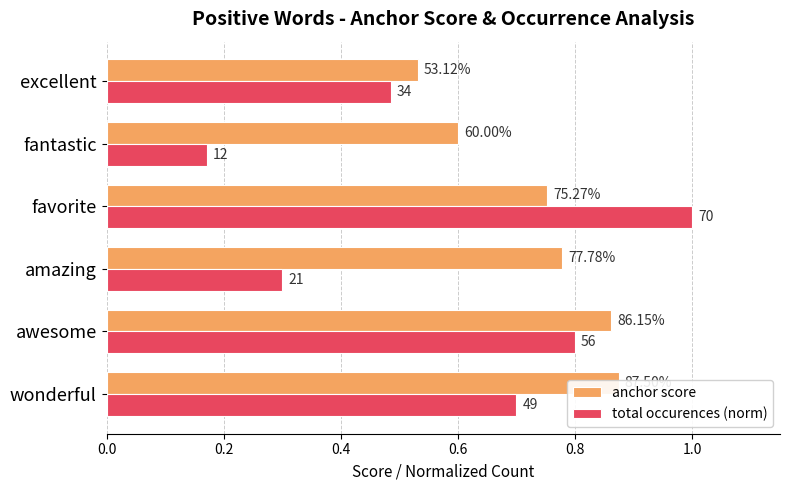

What is the highest value of the total occurences (norm) series?

1.0